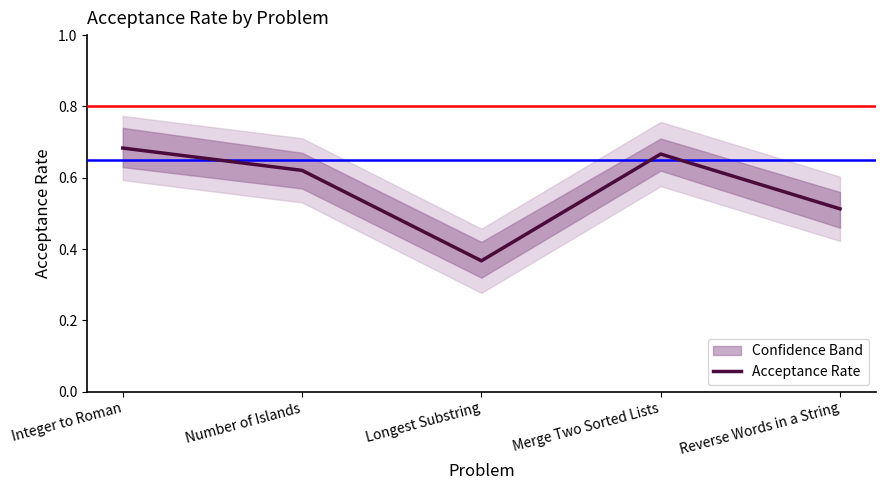

What is the change in value from Number of Islands to Reverse Words in a String?

-0.1